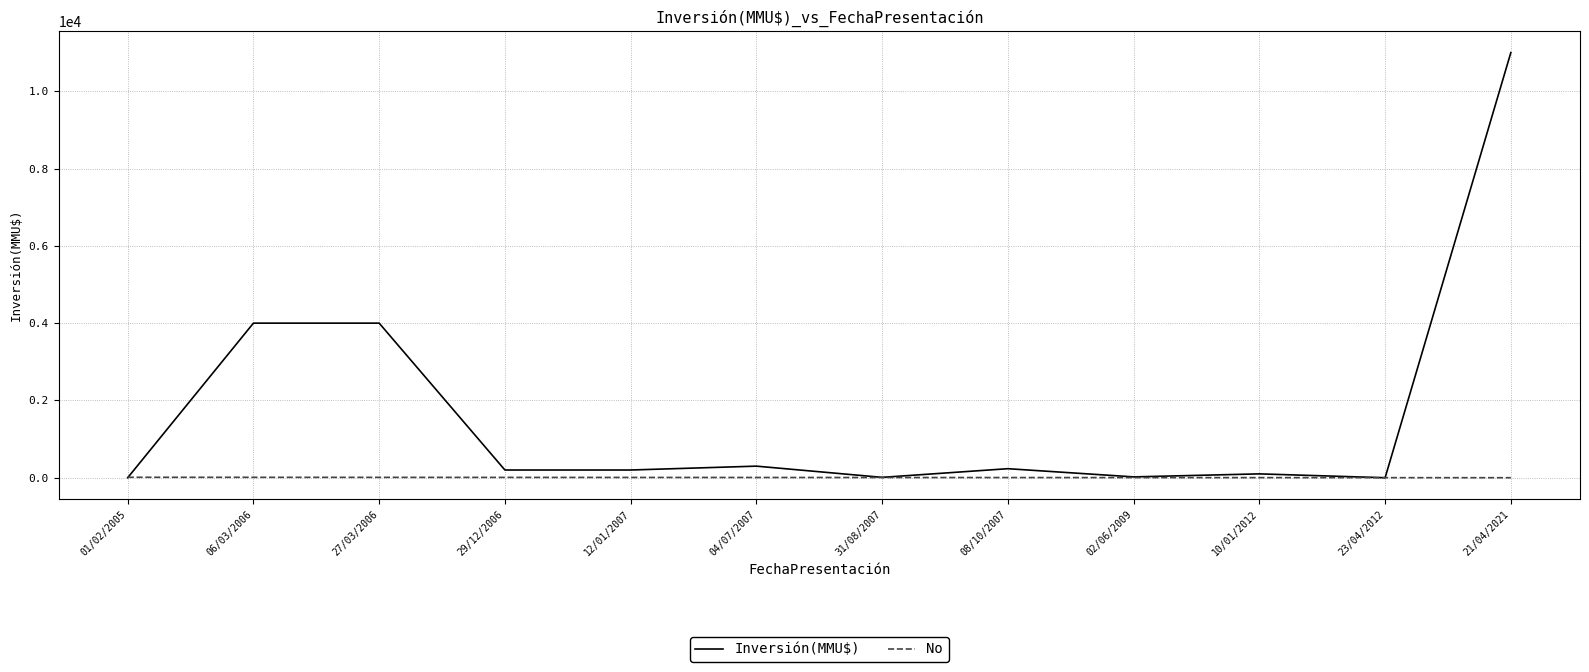

Which series has the largest range (max minus min)?

Inversión(MMU$)